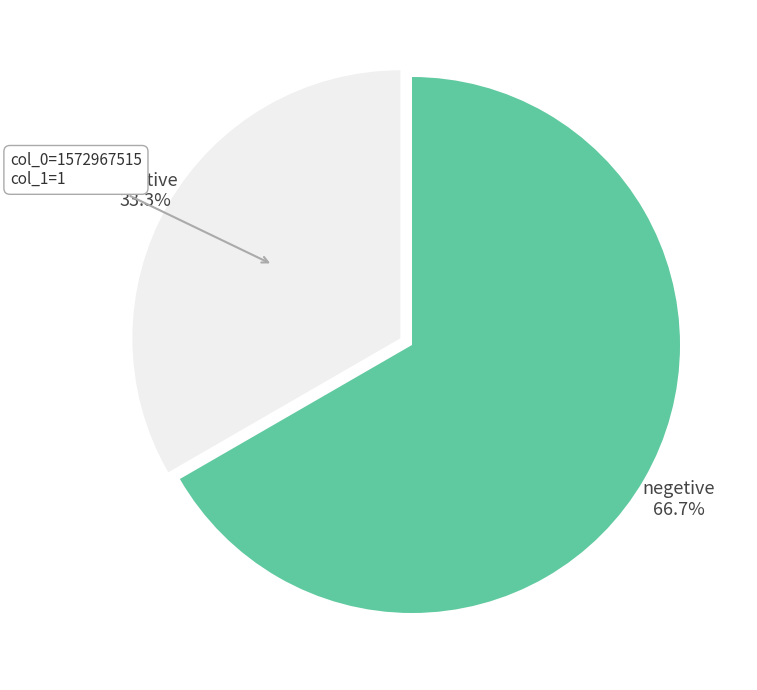

Rank the categories by value from lowest to highest.

positive, negetive